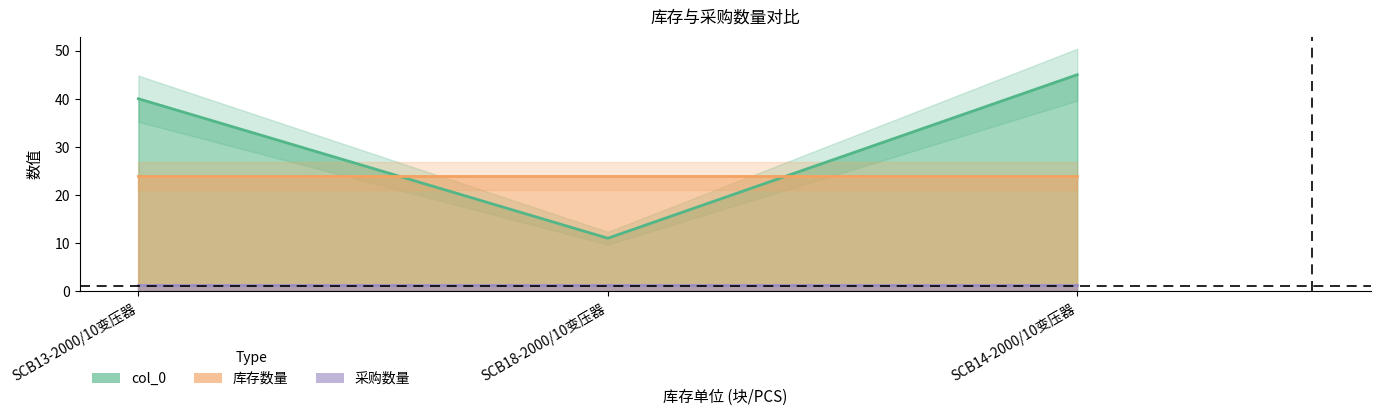

What is the maximum value for 库存数量?

24.0